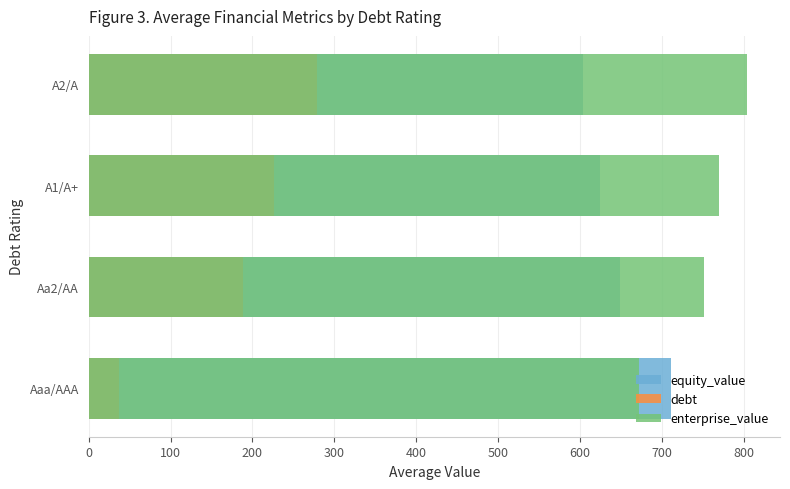

What is the value of the enterprise_value bar at the 3rd from the left?

769.1